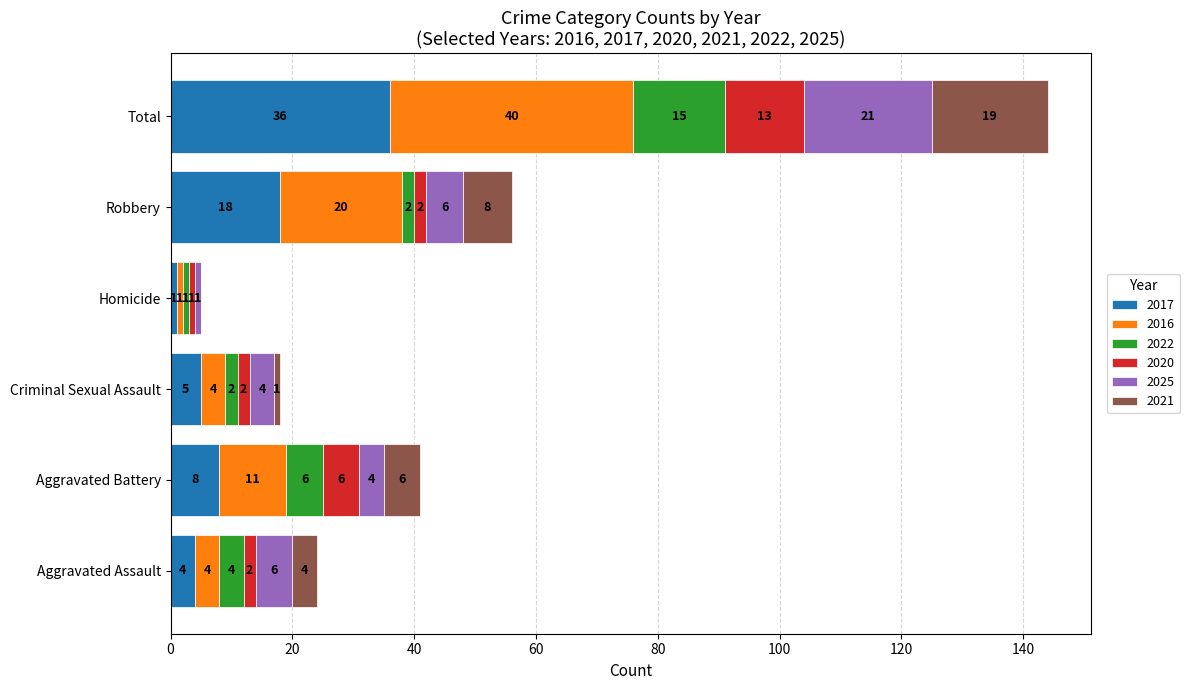

Is it true that 2017 equals 1 at Homicide?

True